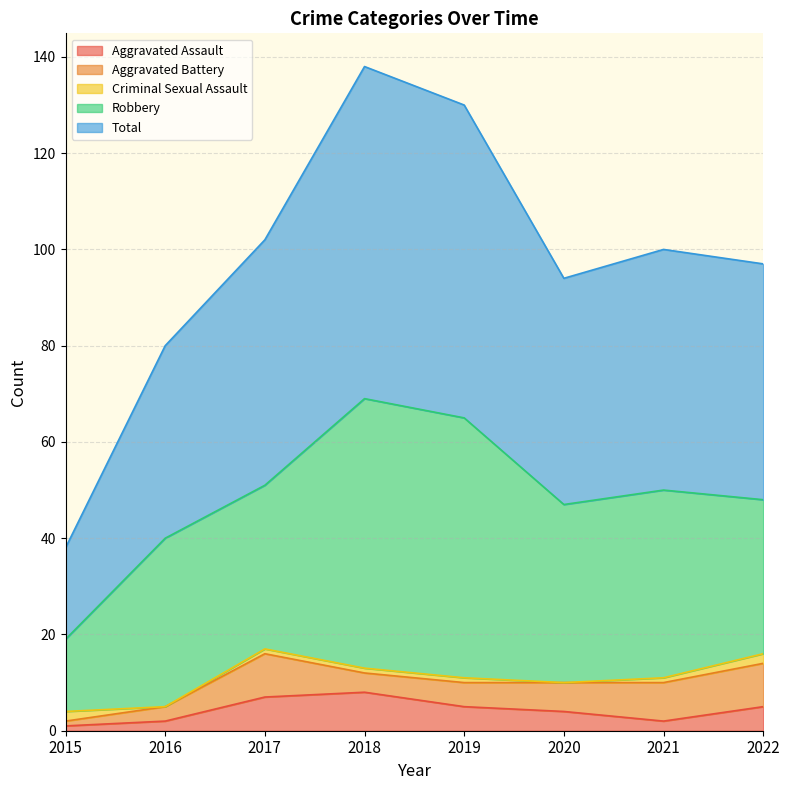

What is the difference between the second highest and second lowest values in the Criminal Sexual Assault series?

2